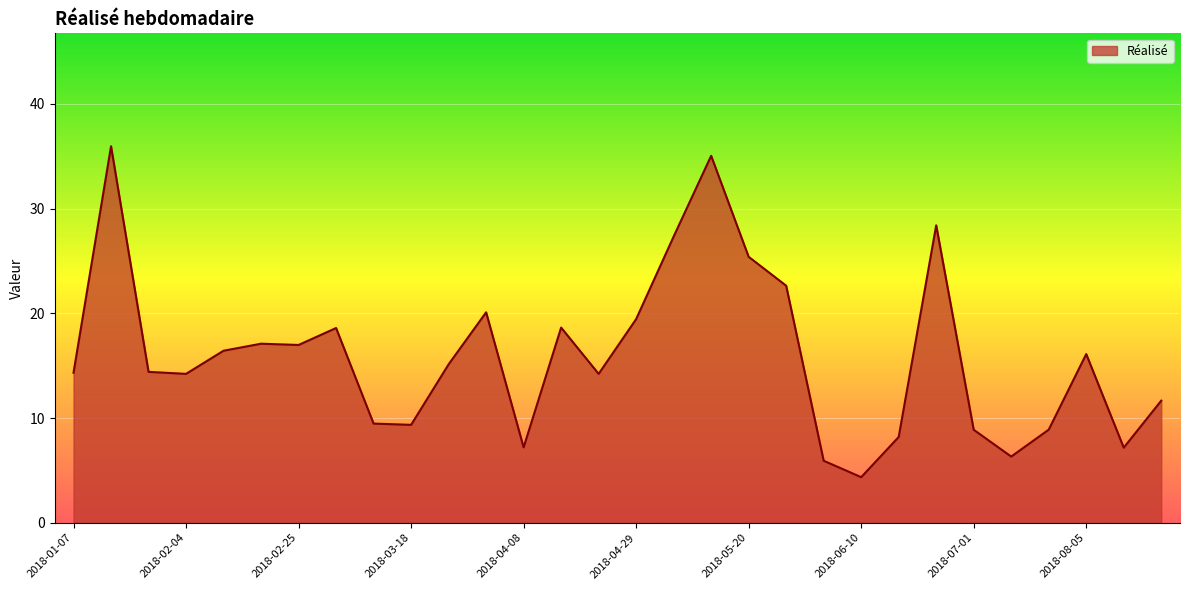

What is the maximum value shown in the chart?

36.0